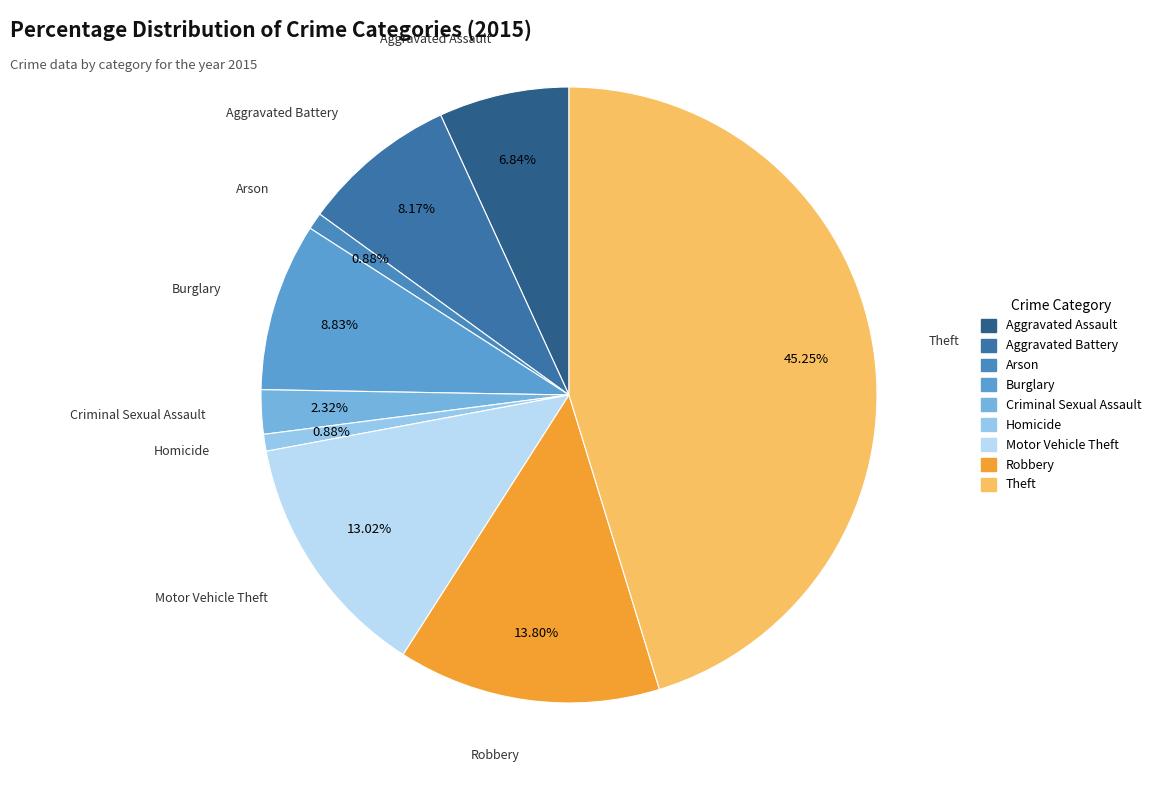

Approximately how many times larger is the value at Aggravated Assault compared to Aggravated Battery?

0.8